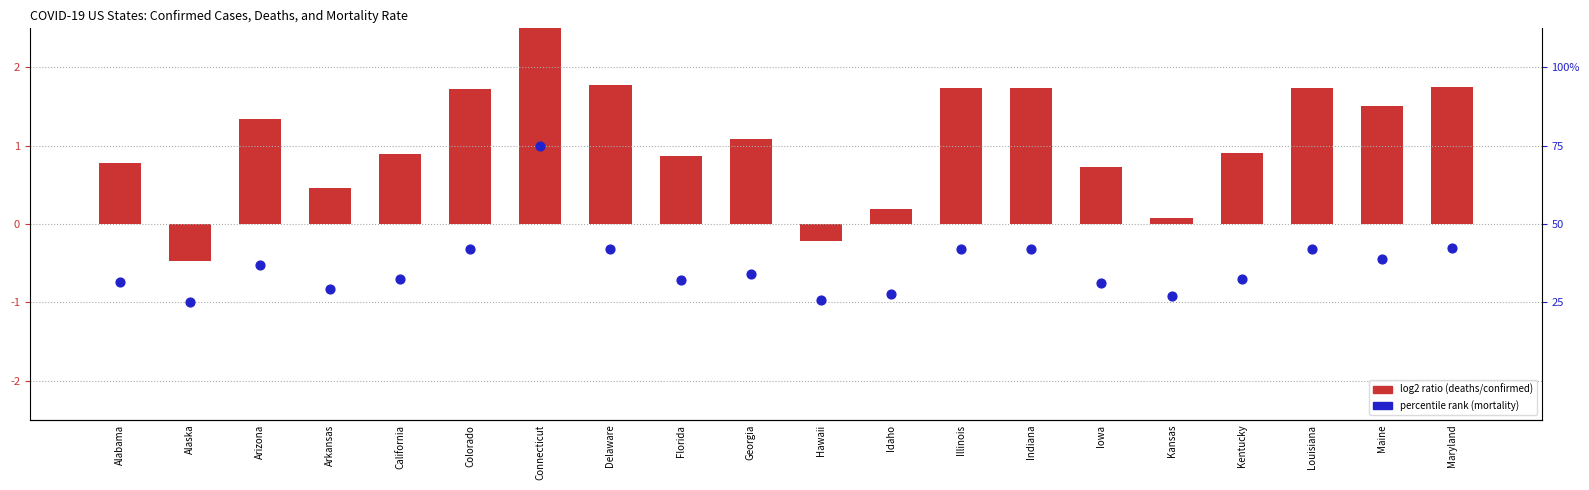

Is the value of percentile rank (mortality) at Arkansas greater than the value of log2 ratio (deaths/confirmed) at Colorado?

No